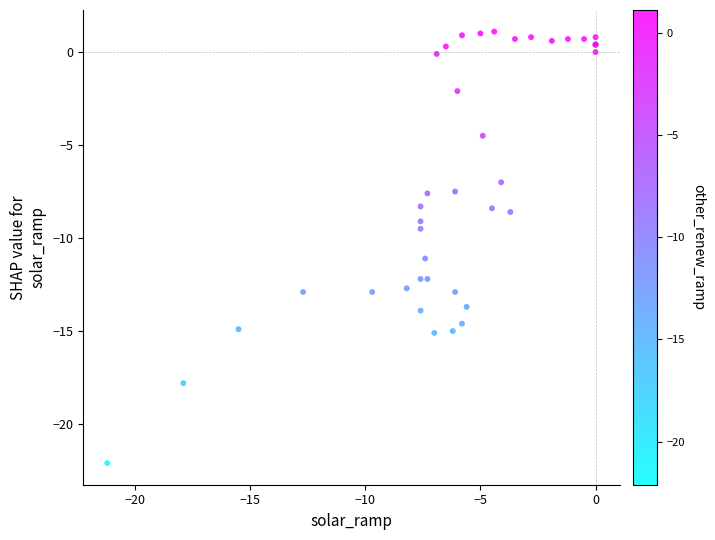

What Y value in the scatter plot is closest to -10?

-9.5